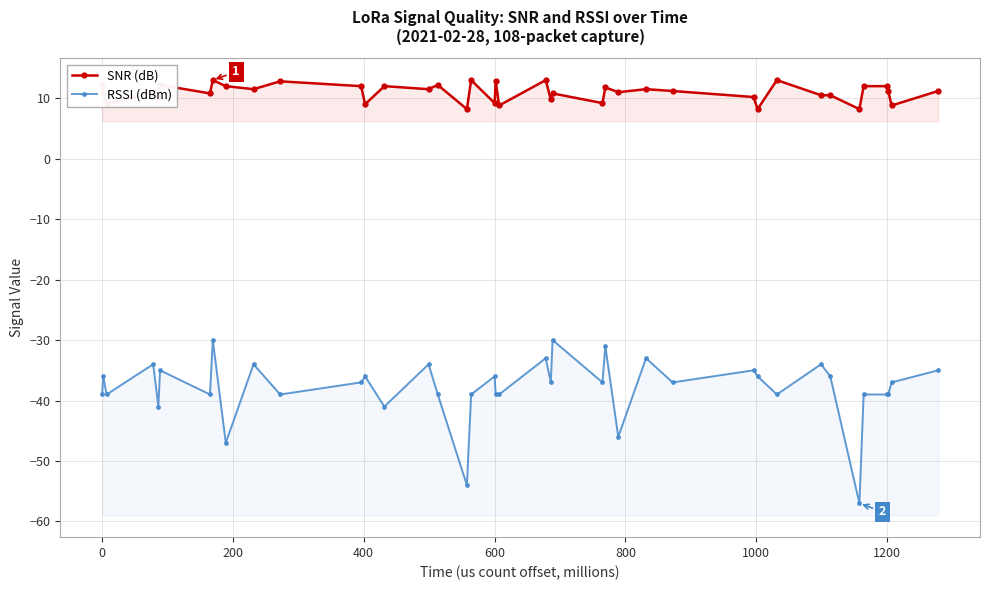

Reading left to right, transcribe all the data shown in this chart.

SNR (dB): 12.2	10.8	9.0	11.0	10.0	12.2	10.8	13.0	12.0	11.5	12.8	12.0	9.0	12.0	11.5	12.2	8.2	13.0	9.2	12.8	8.8	13.0	9.8	10.8	9.2	11.8	11.0	11.5	11.2	10.2	8.2	13.0	10.5	10.5	8.2	12.0	12.0	11.2	8.8	11.2
RSSI (dBm): -39.0	-36.0	-39.0	-34.0	-41.0	-35.0	-39.0	-30.0	-47.0	-34.0	-39.0	-37.0	-36.0	-41.0	-34.0	-39.0	-54.0	-39.0	-36.0	-39.0	-39.0	-33.0	-37.0	-30.0	-37.0	-31.0	-46.0	-33.0	-37.0	-35.0	-36.0	-39.0	-34.0	-36.0	-57.0	-39.0	-39.0	-39.0	-37.0	-35.0